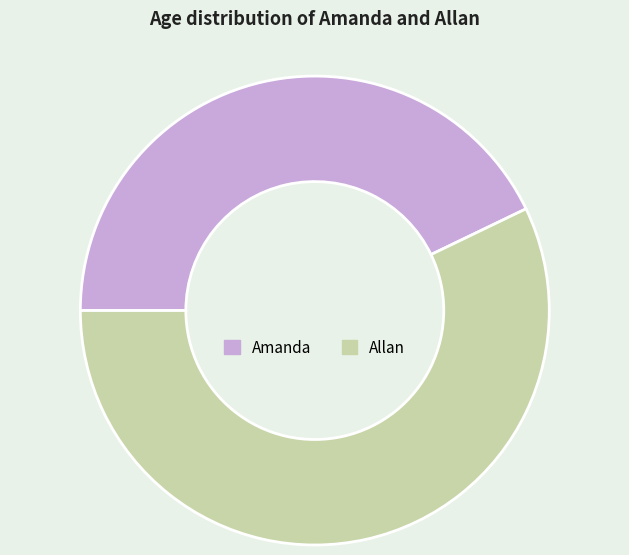

Is it true that Allan is 57% of the pie?

True